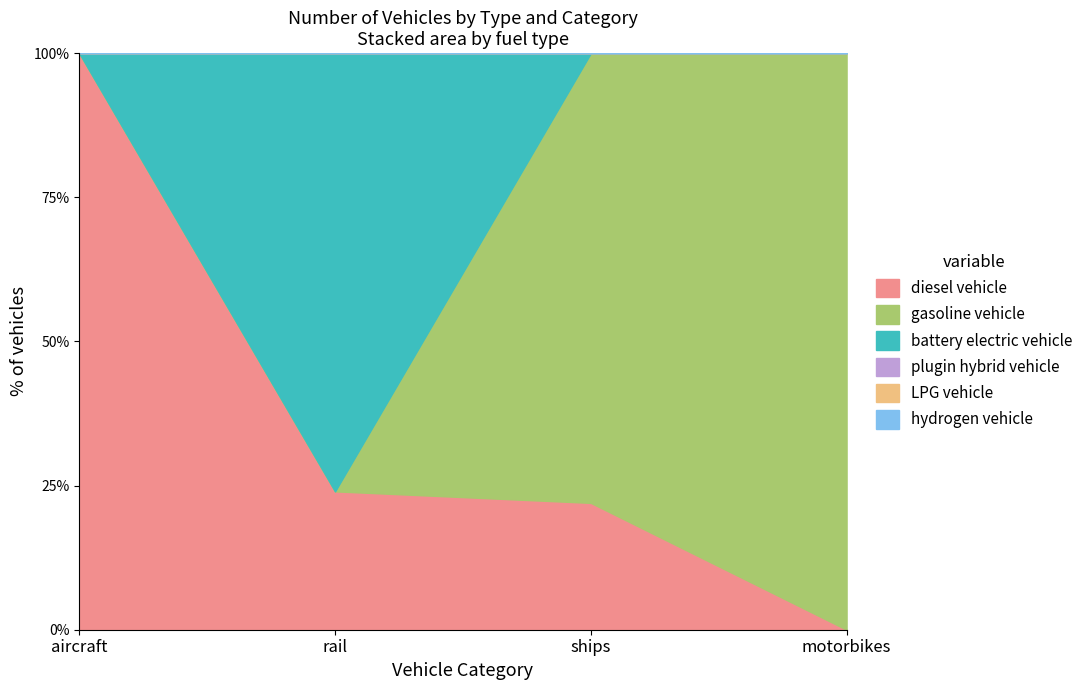

At which label does hydrogen vehicle reach its peak?

aircraft